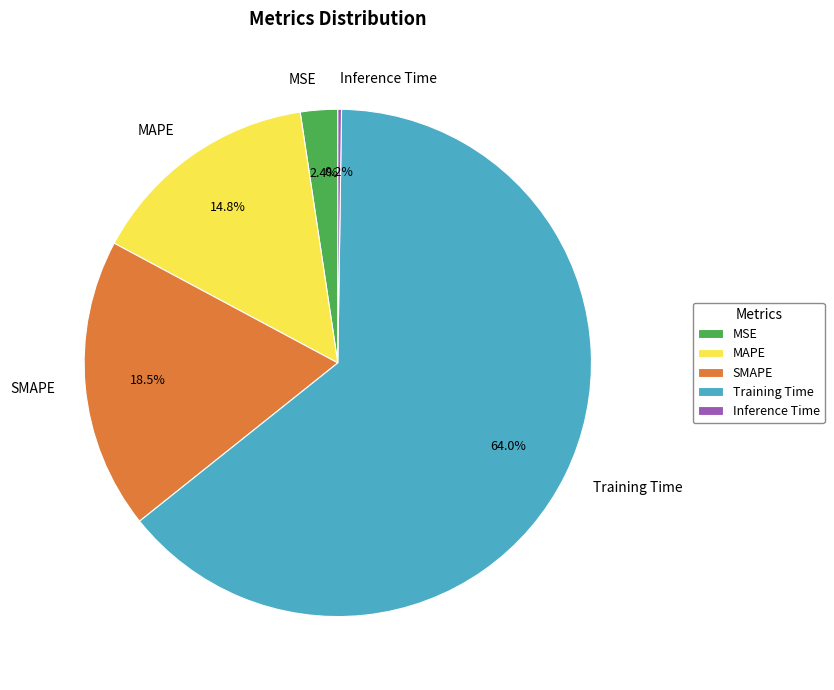

To the nearest percent, what portion does MSE represent?

2%